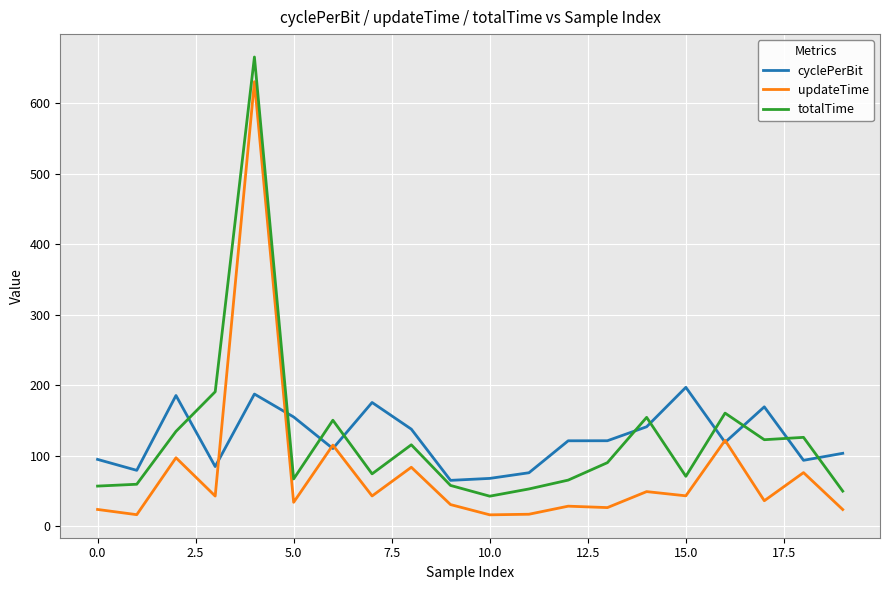

Which series has the widest spread of values?

totalTime